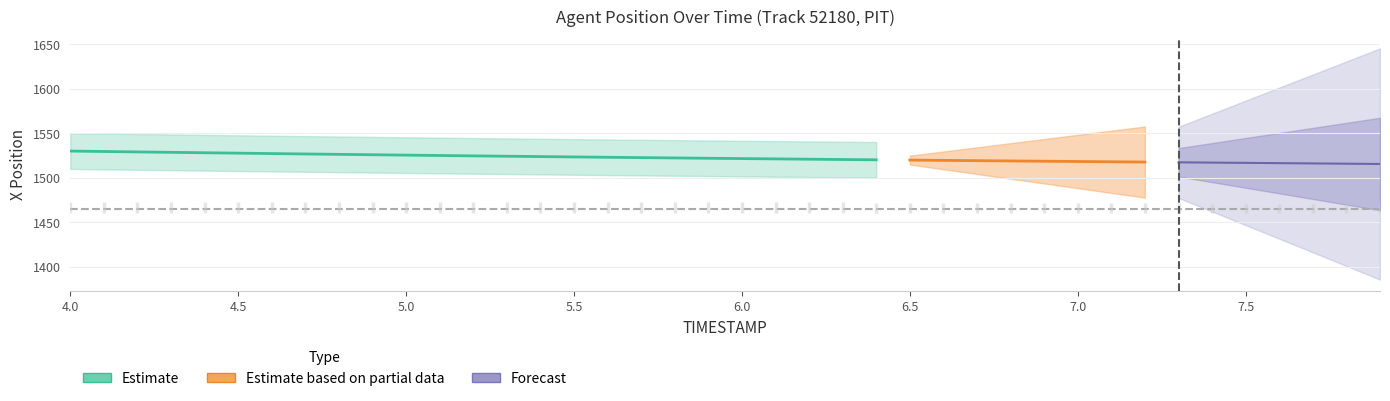

How many data points does each series have?

40